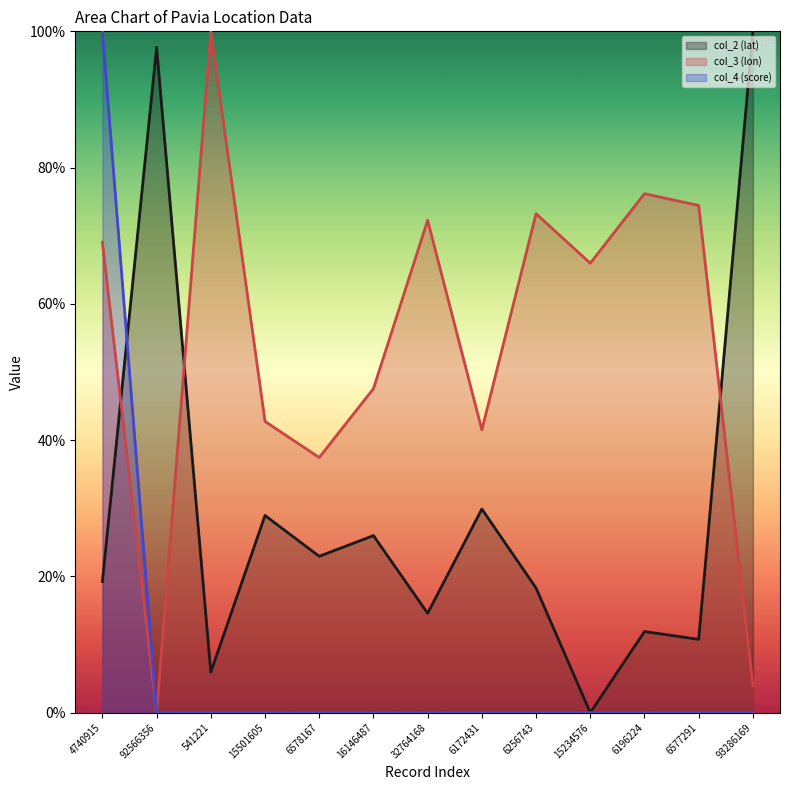

Reading left to right, transcribe all the data shown in this chart.

col_2 (lat): 4740915=0.2	92566356=1.0	541221=0.1	15501605=0.3	6578167=0.2	16146487=0.3	32764168=0.1	6172431=0.3	6256743=0.2	15234576=0.0	6196224=0.1	6577291=0.1	93286169=1.0
col_3 (lon): 4740915=0.7	92566356=0.0	541221=1.0	15501605=0.4	6578167=0.4	16146487=0.5	32764168=0.7	6172431=0.4	6256743=0.7	15234576=0.7	6196224=0.8	6577291=0.7	93286169=0.0
col_4 (score): 4740915=1.0	92566356=0.0	541221=0.0	15501605=0.0	6578167=0.0	16146487=0.0	32764168=0.0	6172431=0.0	6256743=0.0	15234576=0.0	6196224=0.0	6577291=0.0	93286169=0.0